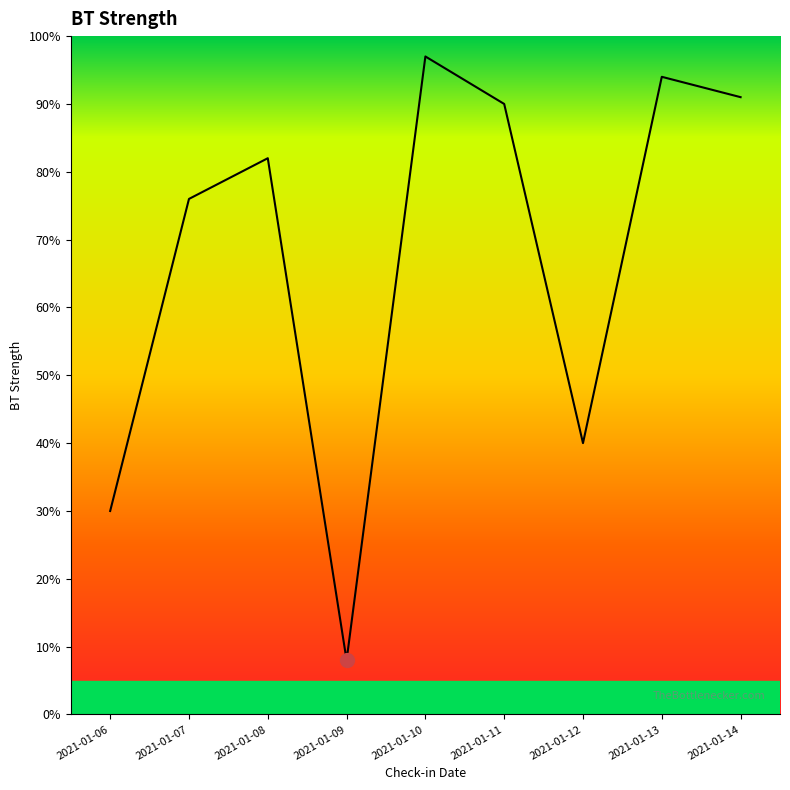

Is this an area chart (filled region under the line)?

Yes